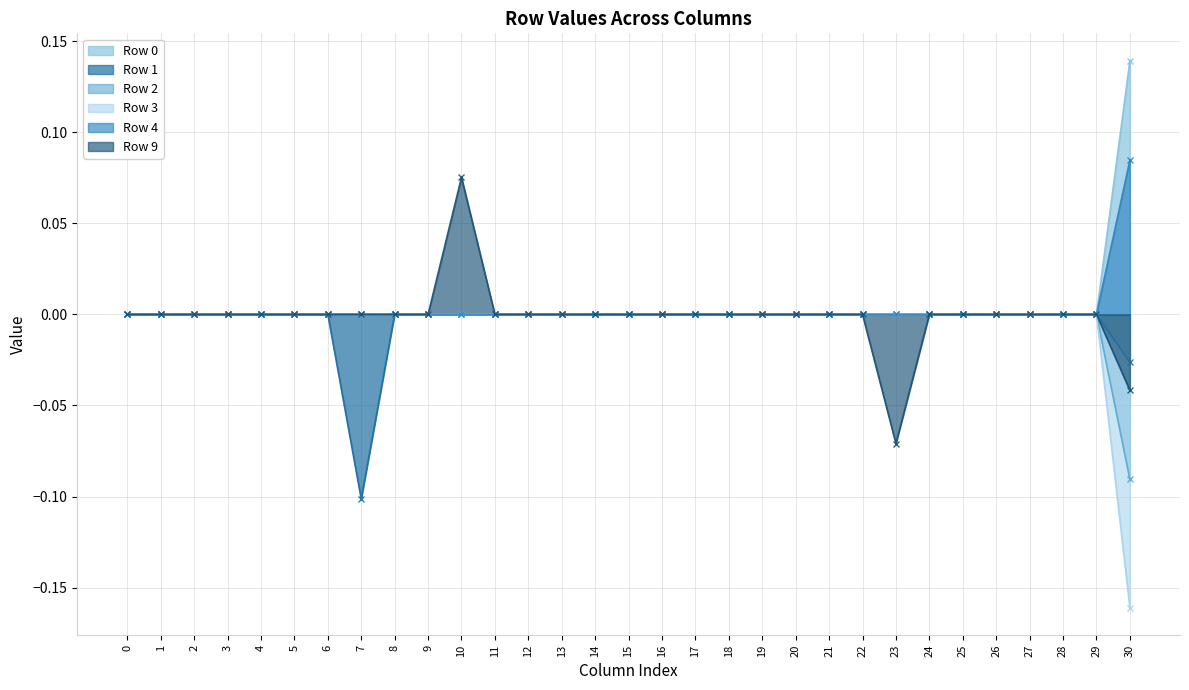

What is the maximum value shown in the chart?

0.1